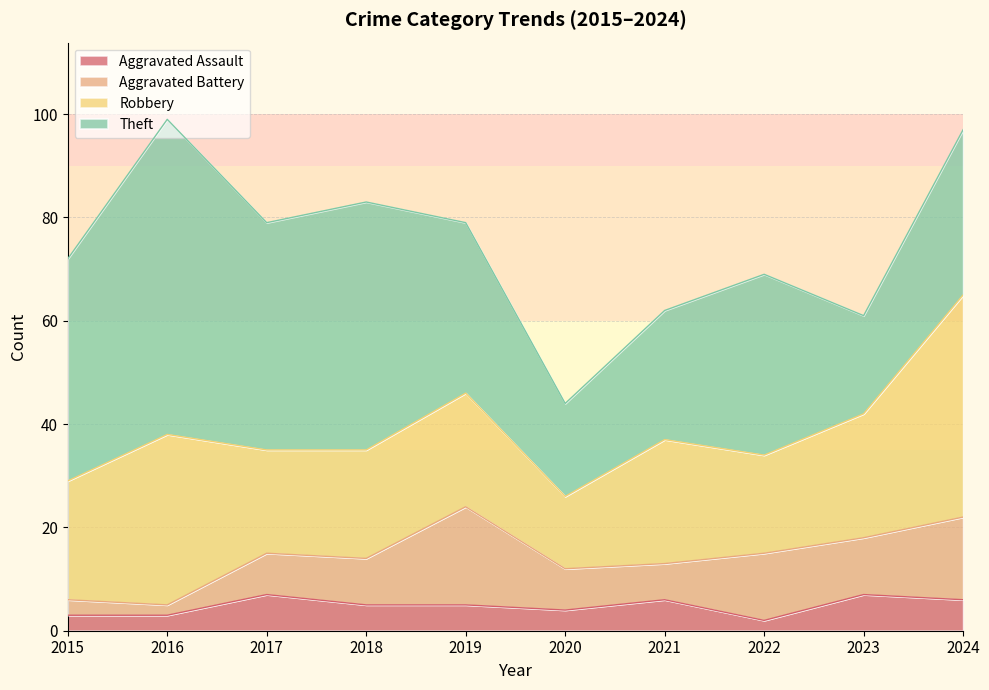

In Aggravated Assault, how many points are lower than both neighbors (excluding endpoints)?

2